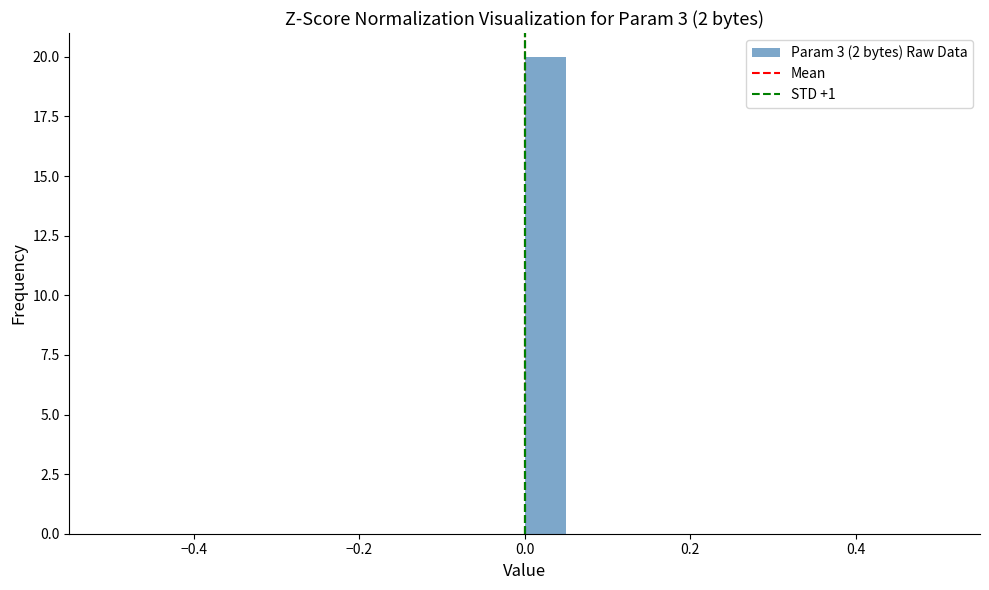

Around what value on the x-axis is the tallest bar? Give the approximate position of its centre, as read against the axis.

0.02